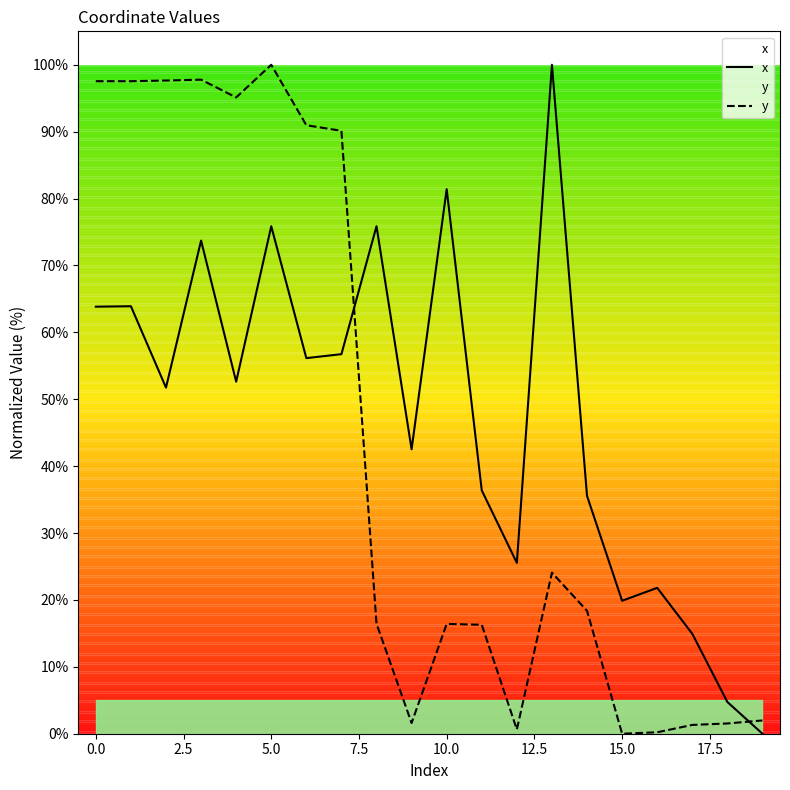

How many values in x are above zero?

19